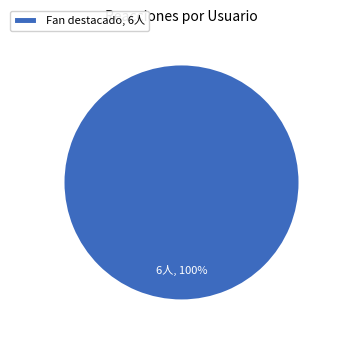

Does any single category account for the majority?

Yes